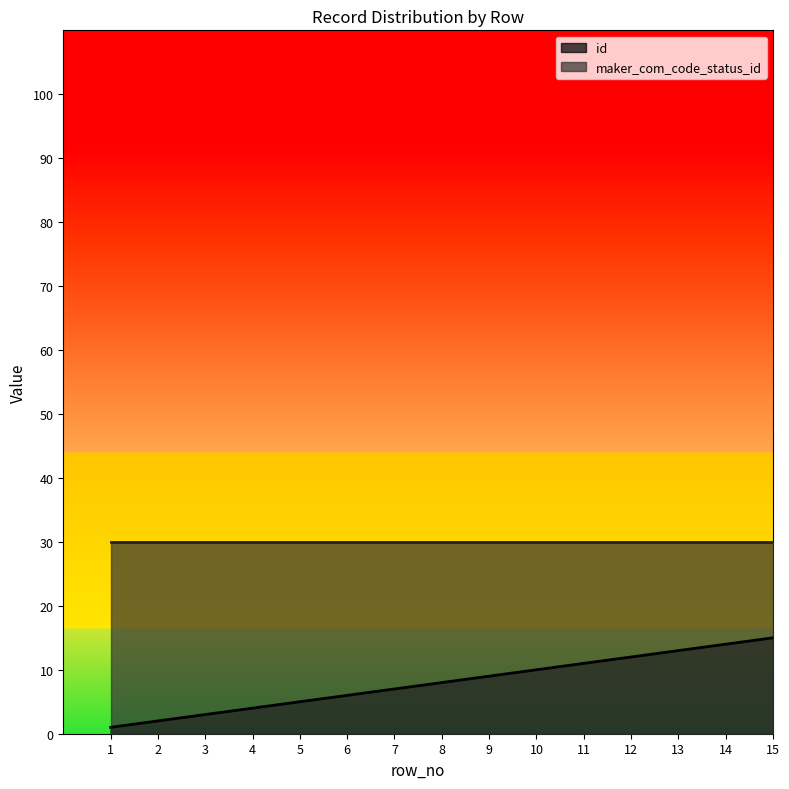

List the labels in order of value, largest first.

15, 14, 13, 12, 11, 10, 9, 8, 7, 6, 5, 4, 3, 2, 1